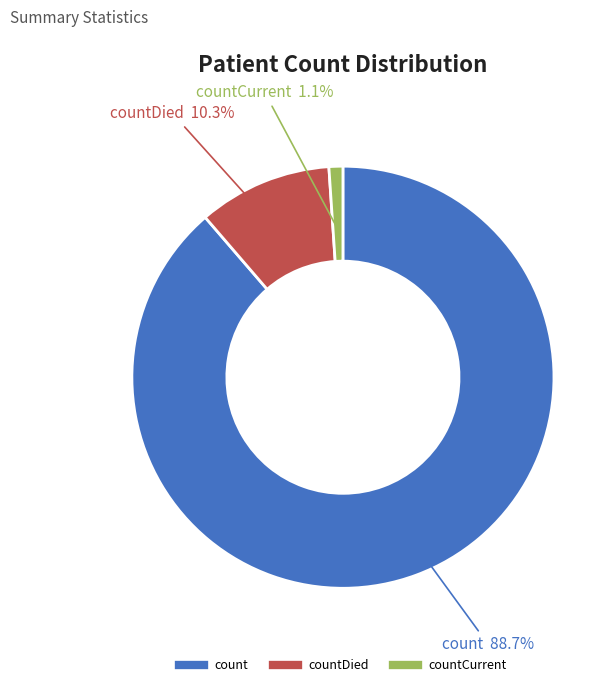

Is there a majority slice in this chart?

Yes